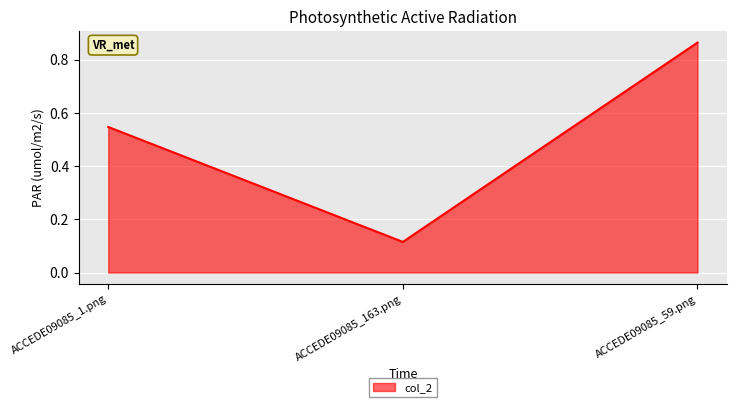

How many values are between 0 and 1?

3